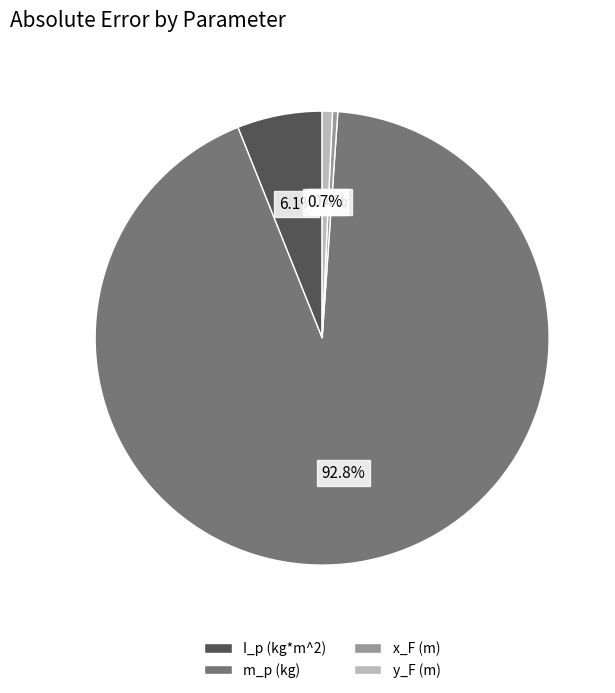

Count the number of slices in the pie.

4